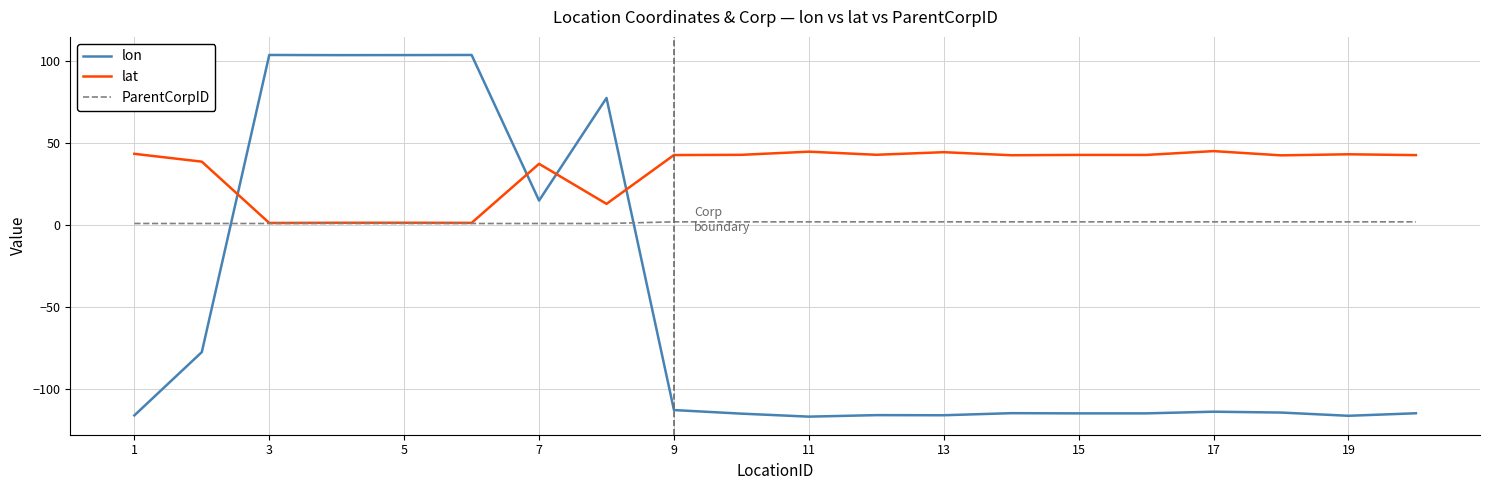

Which series has the widest spread of values?

lon